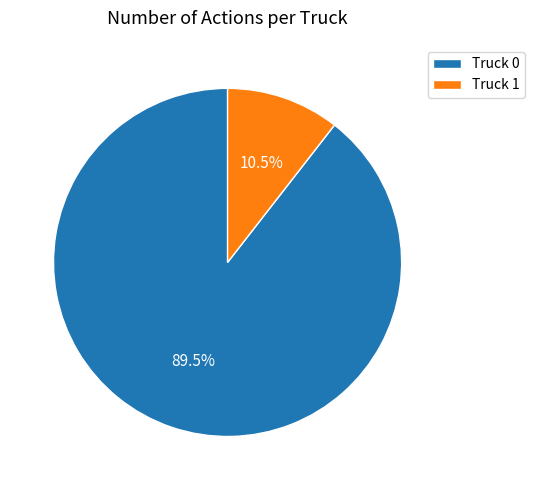

How many slices are in this pie chart?

2